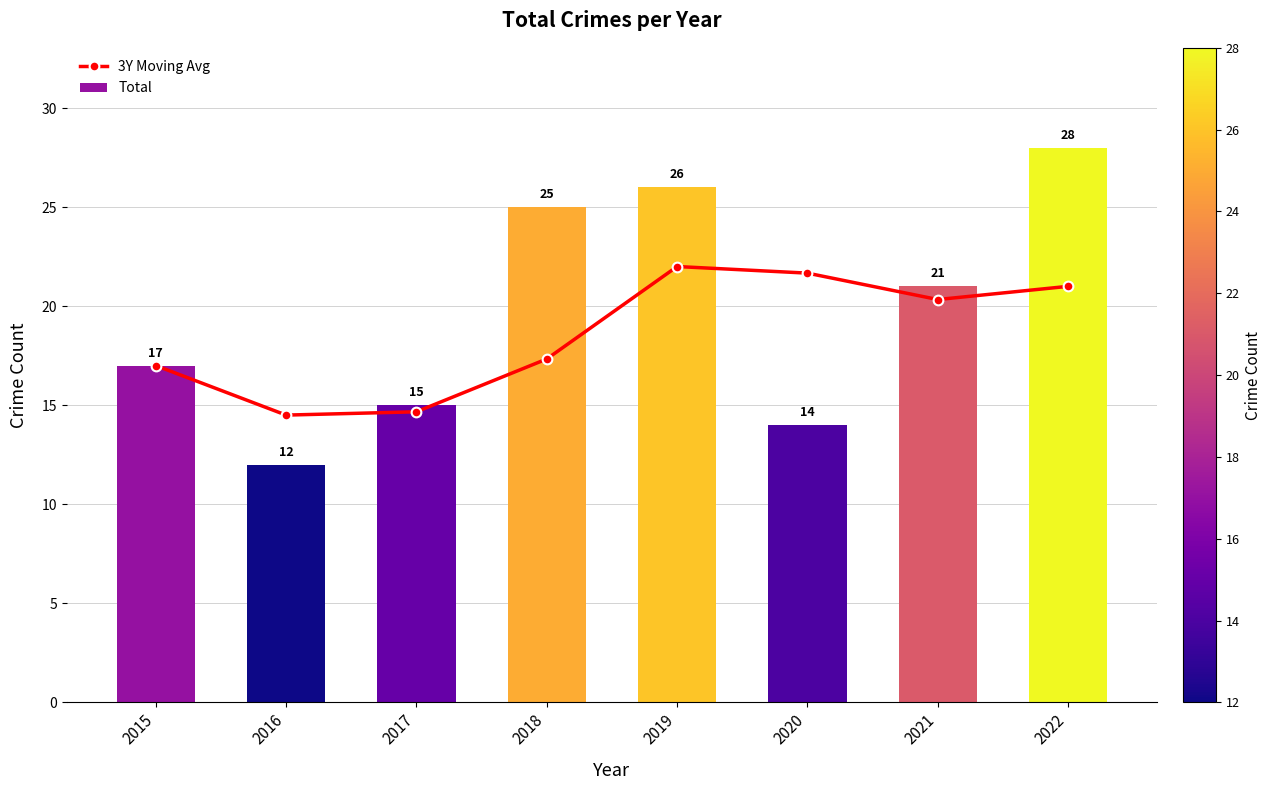

What is the minimum value for Total?

12